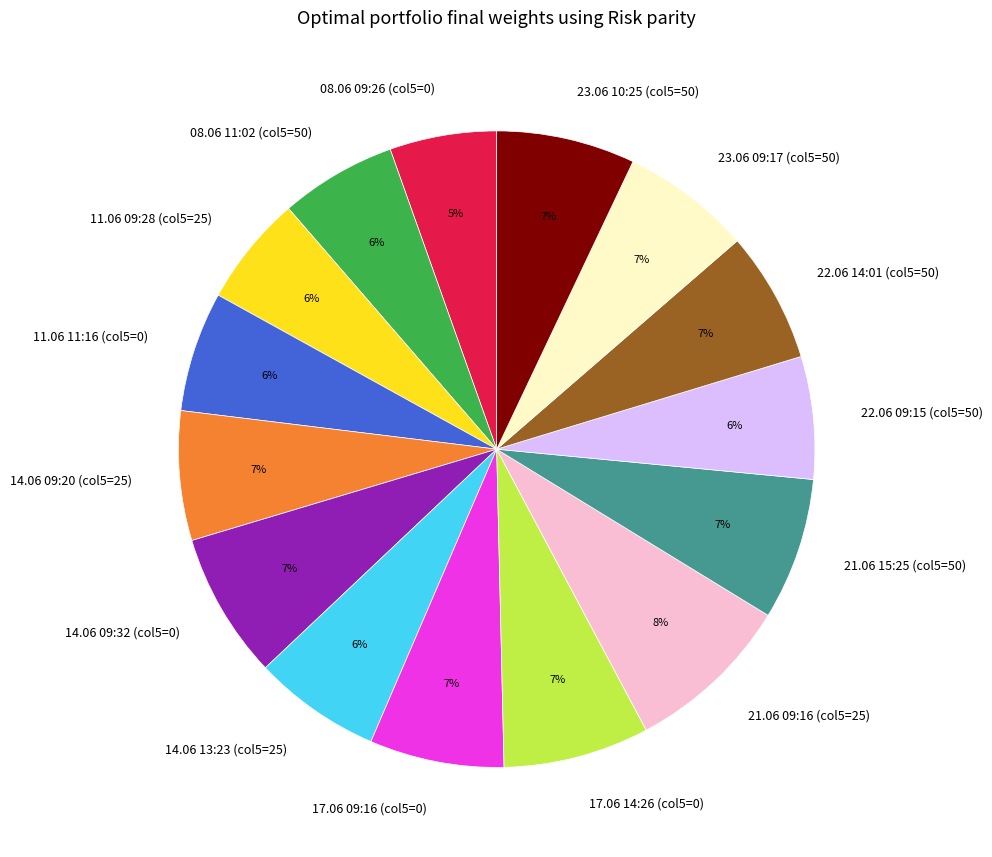

What is the largest slice in the pie chart?

21.06 09:16 (col5=25)